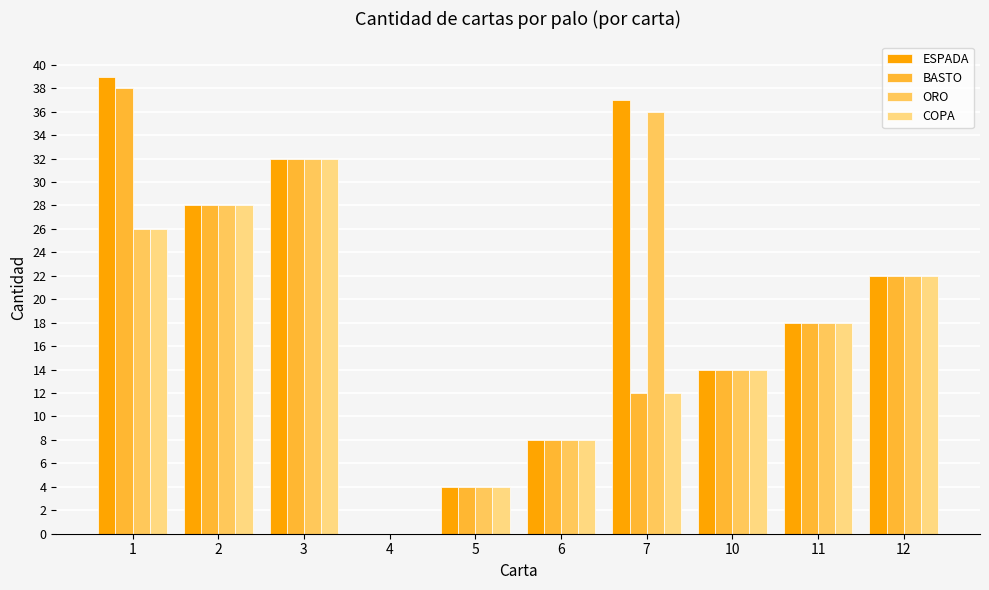

Is it true that COPA equals 0 at 4?

True